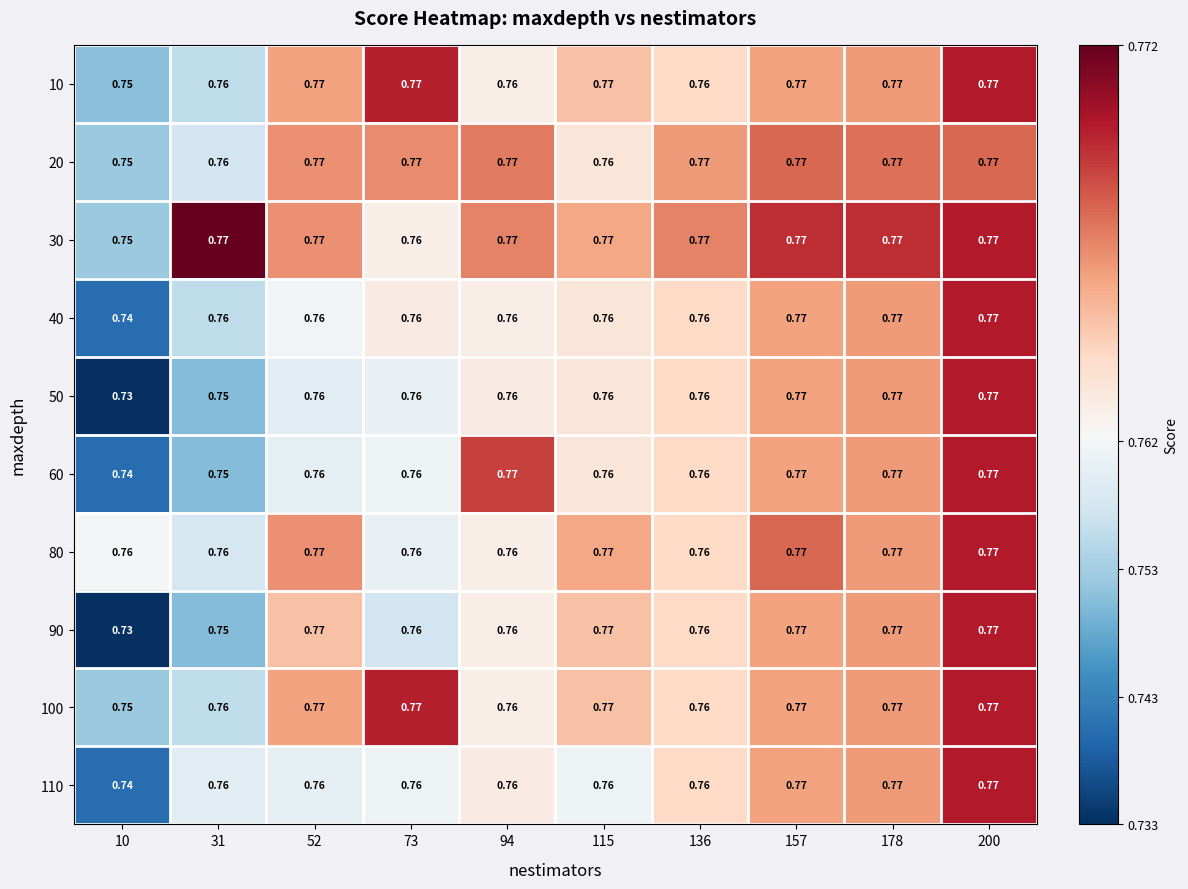

Is the value of 20 at 178 greater than the value of 110 at 115?

Yes